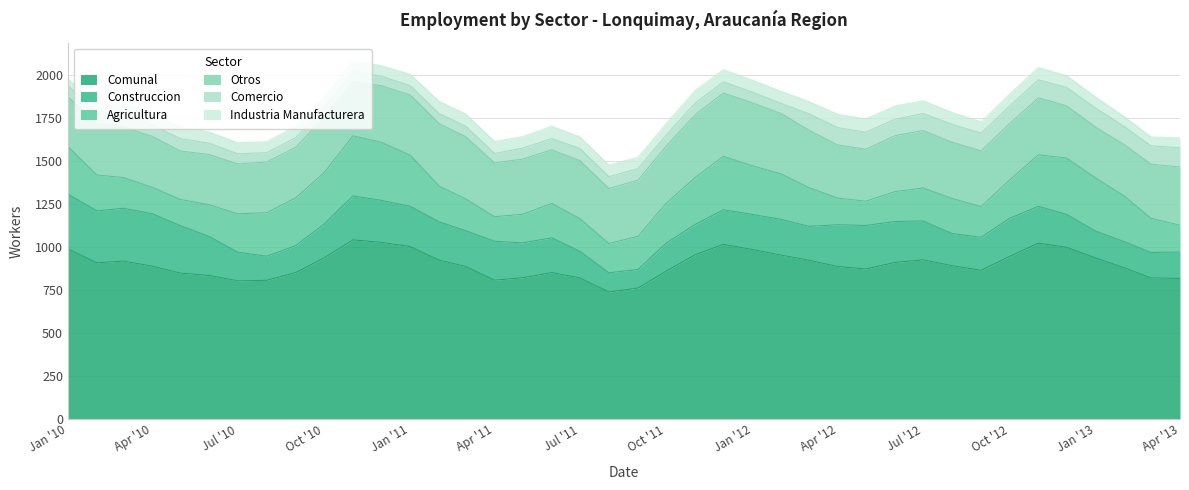

Rank the series at 2010-06 from highest to lowest value.

Comunal, Otros, Construccion, Agricultura, Comercio, Industria Manufacturera